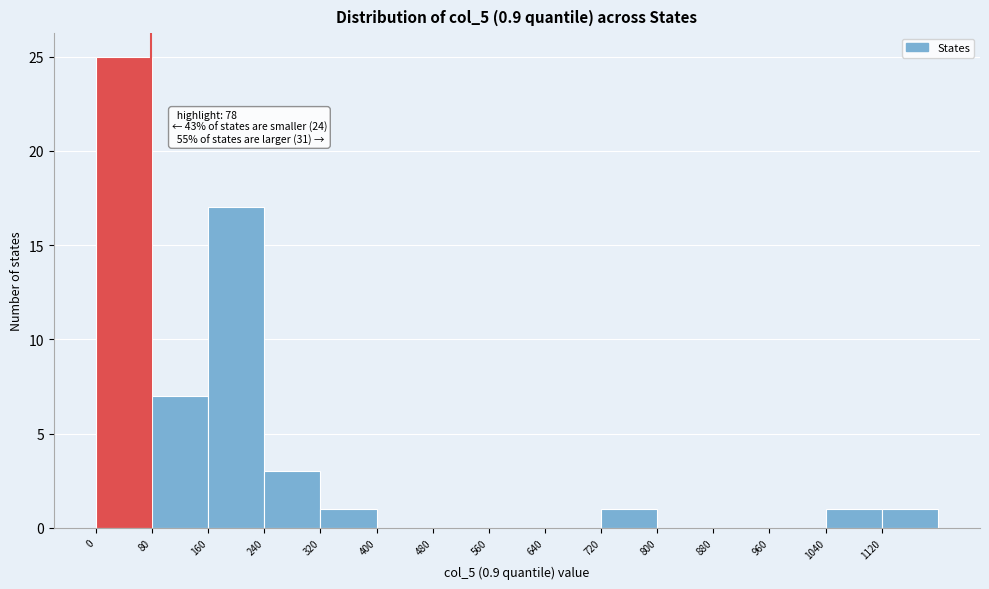

Over which range of the x-axis is the bar tallest?

0 to 80